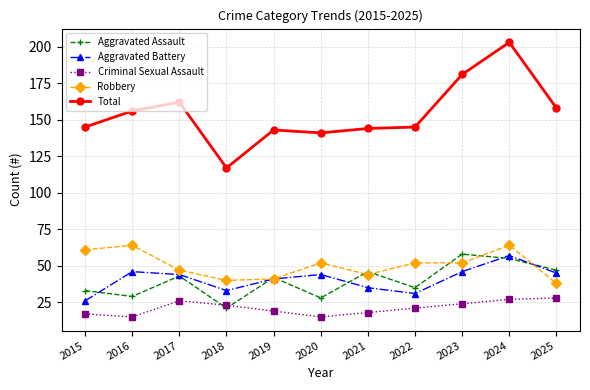

True or false: Aggravated Battery has more than 1 interior local peaks.

True